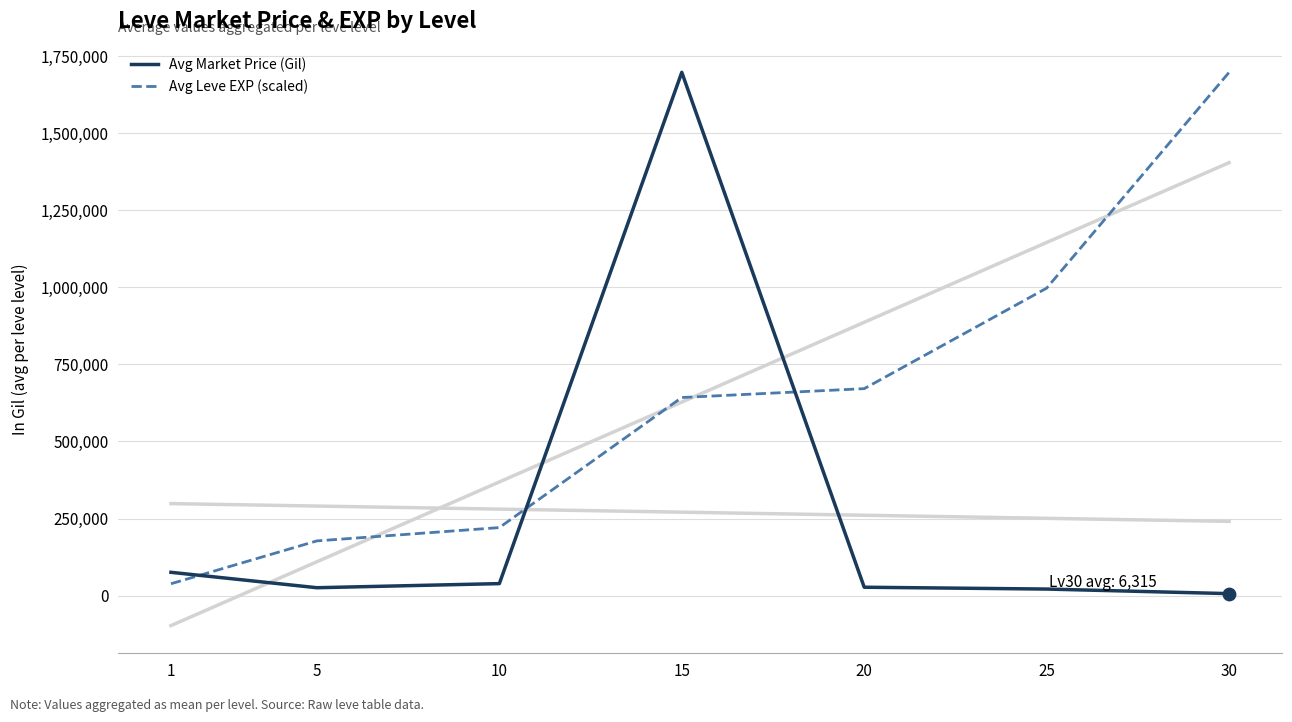

Which series has the largest total across all categories?

Avg Leve EXP (scaled)